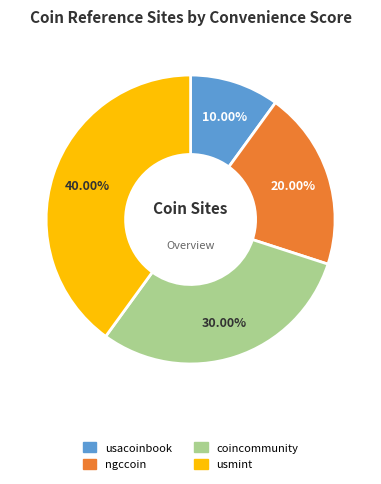

What percentage do coincommunity and usmint together represent?

70.0%